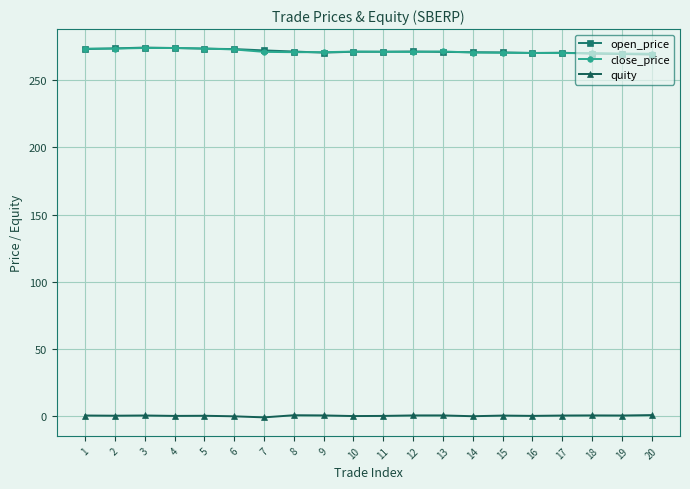

What is the difference between the highest and lowest values at 16?

270.4